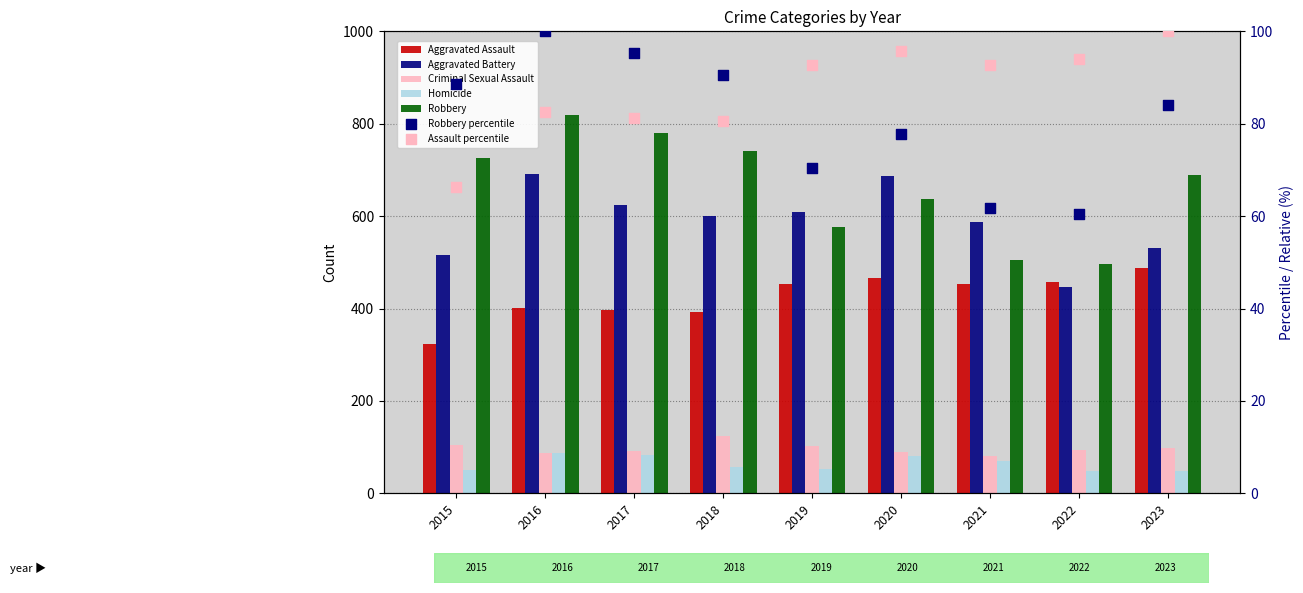

Which series contains the highest Y value?

Robbery